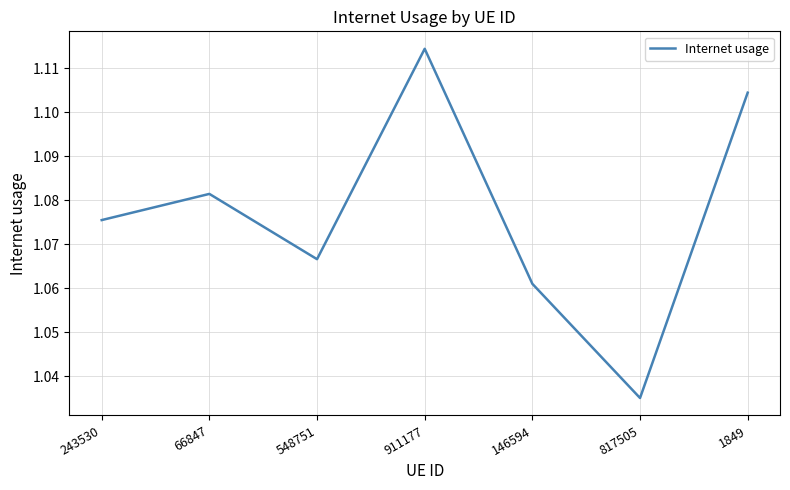

What is the sum of all values?

7.5